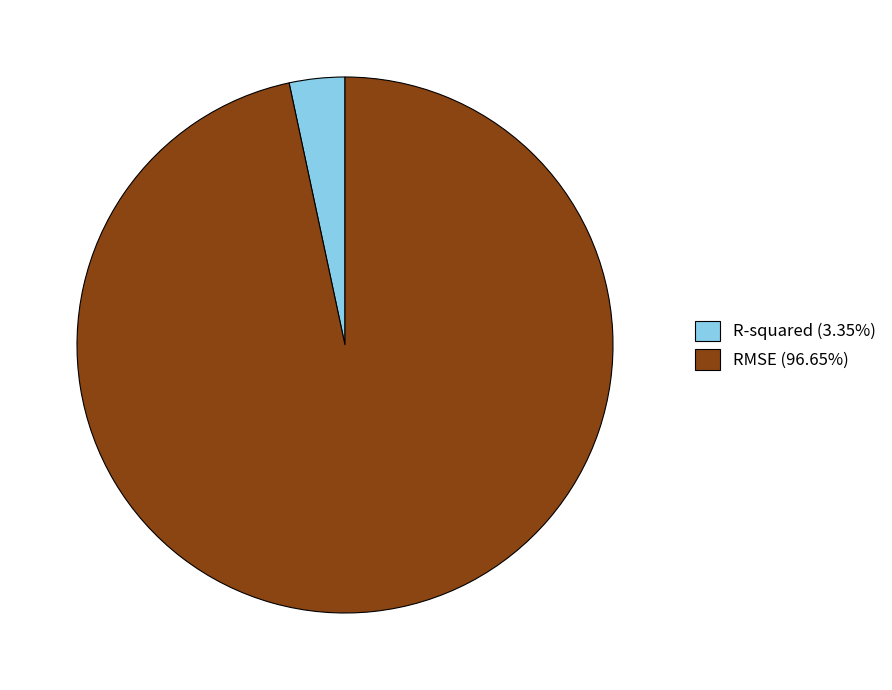

Does any single category account for the majority?

Yes